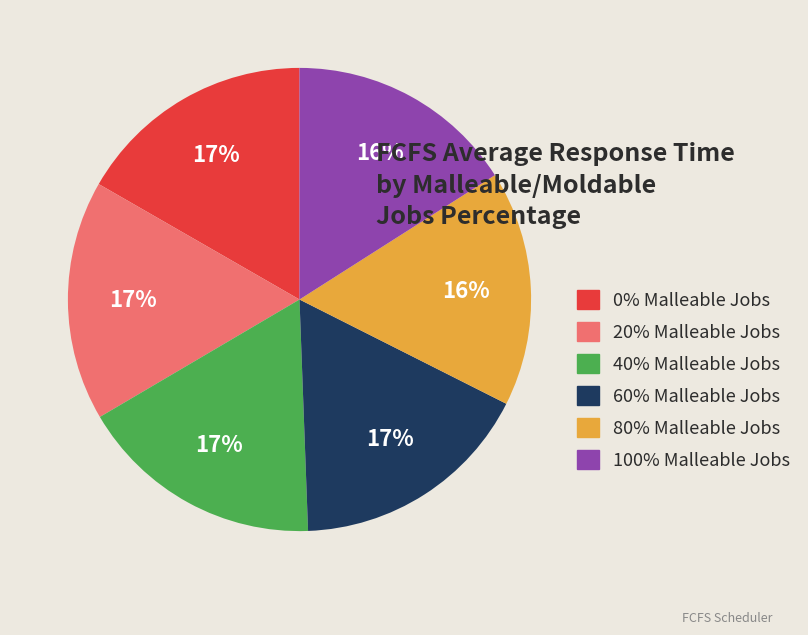

How many slices are in this pie chart?

6